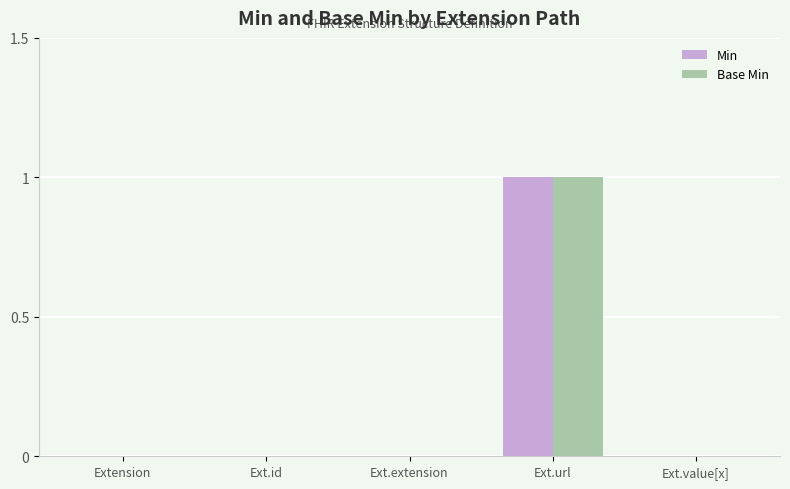

True or false: Min has a value of 0 at Extension.

True